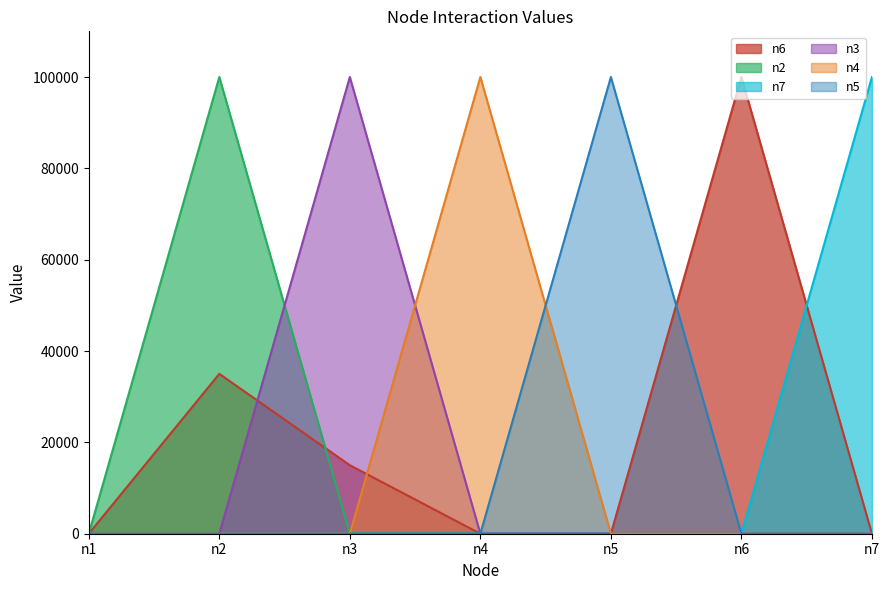

Which series has the largest total across all categories?

n6